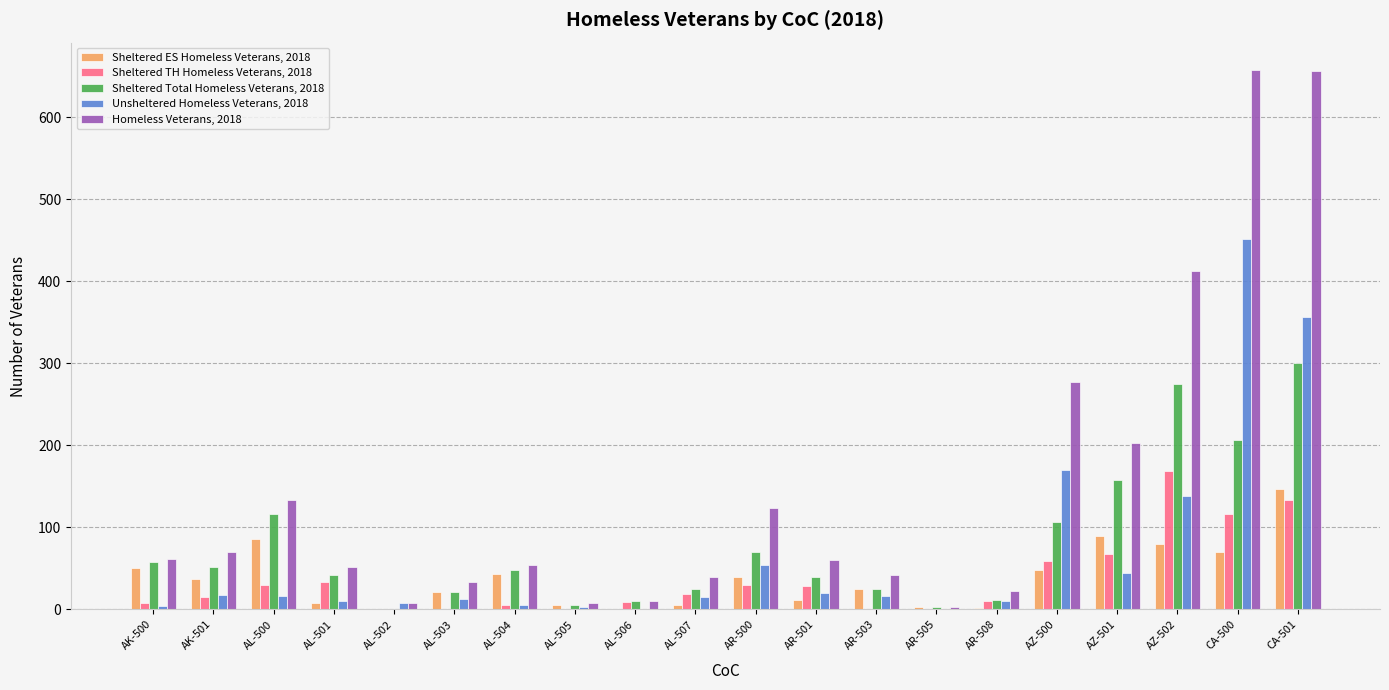

What is the total value across all series at AR-501?

160